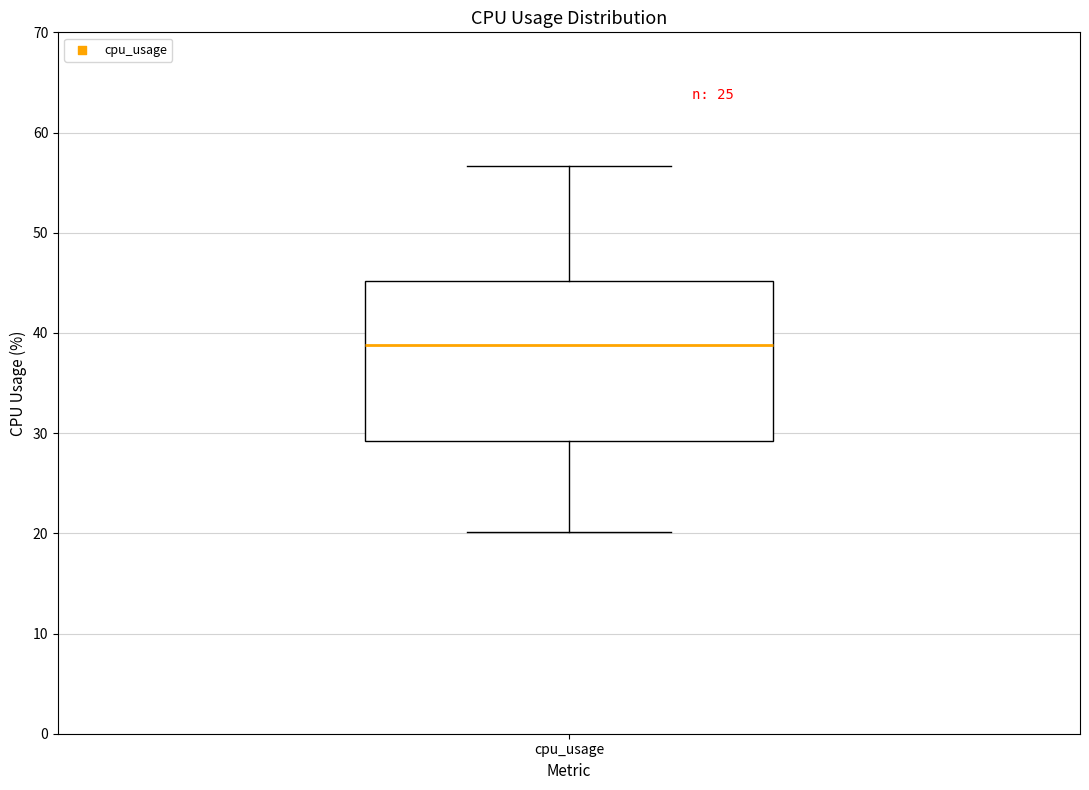

Transcribe this box plot: give where the median line is, the range the box spans, and where the two whiskers end, as read against the y-axis. The values are not printed on the chart, so give them approximately, as read against the axis.

median 39, box 29 to 45, whiskers 20 to 57